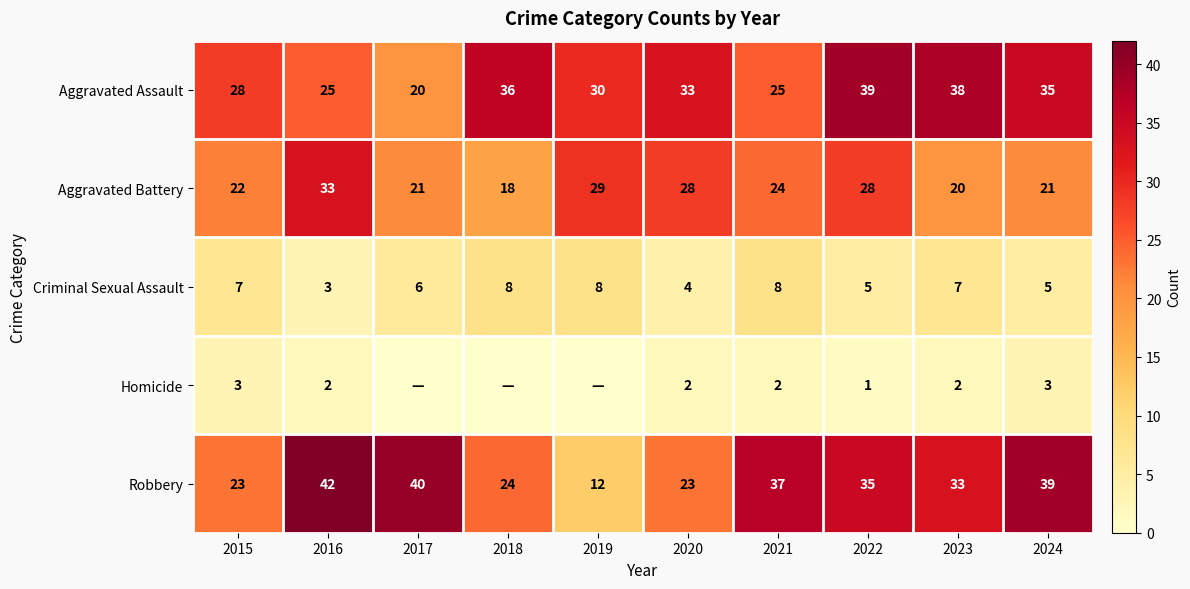

Read the Aggravated Battery value at 2016, to the nearest 10.

30